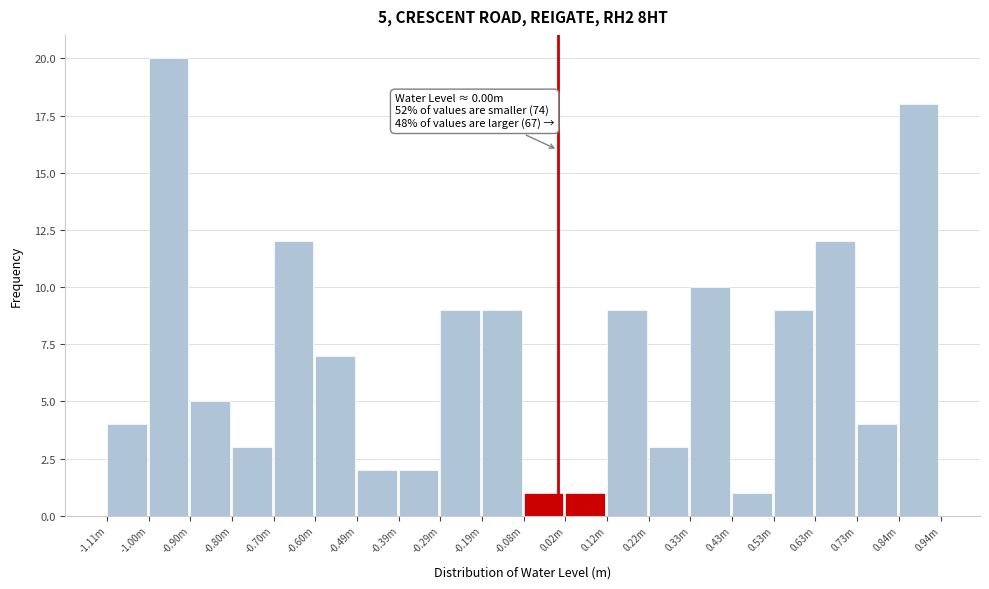

Reading left to right, transcribe all the data shown in this chart.

4	20	5	3	12	7	2	2	9	9	1	1	9	3	10	1	9	12	4	18